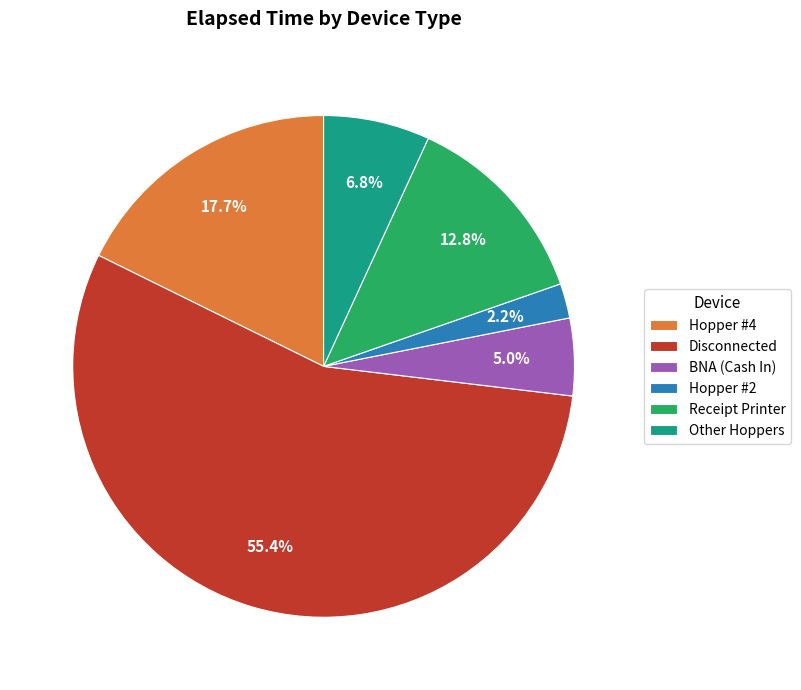

What percentage is NOT represented by Hopper #4?

82.3%